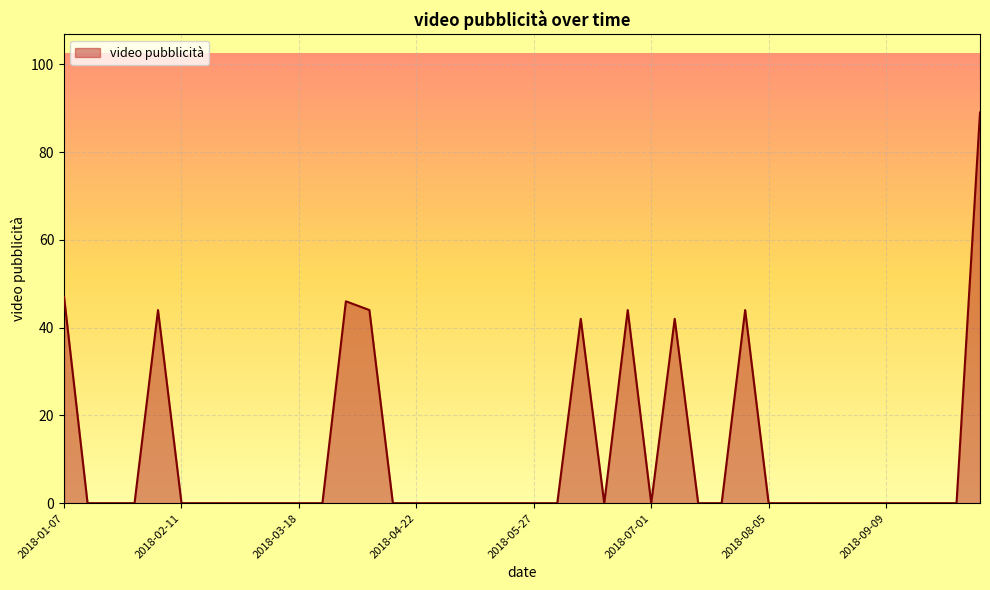

What is the difference between the maximum and minimum values?

89